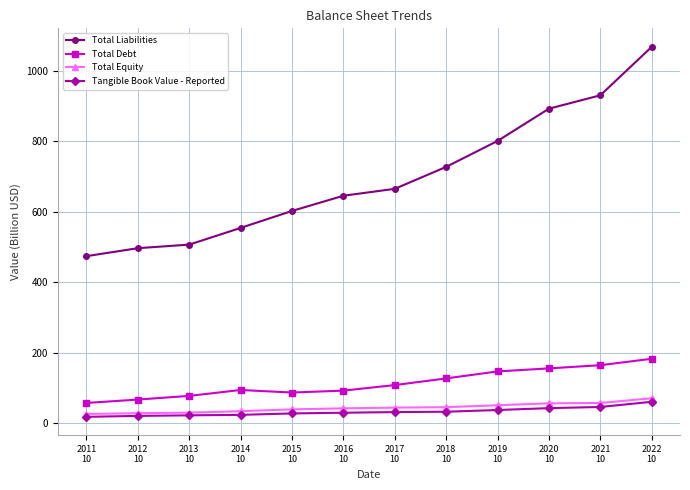

True or false: Total Debt and Tangible Book Value - Reported intersect in this chart.

False